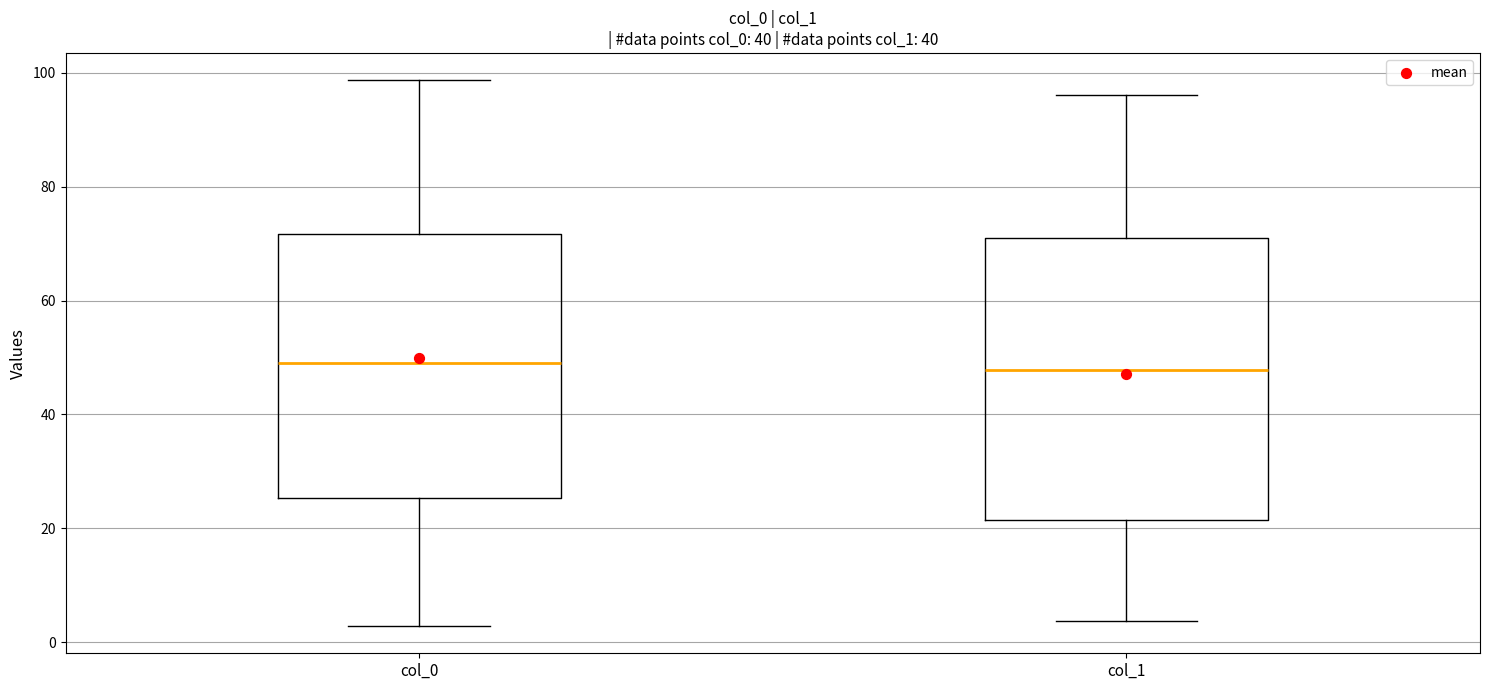

Where does the median line of the box for col_0 sit on the y-axis? The values are not printed on the chart, so give them approximately, as read against the axis.

50